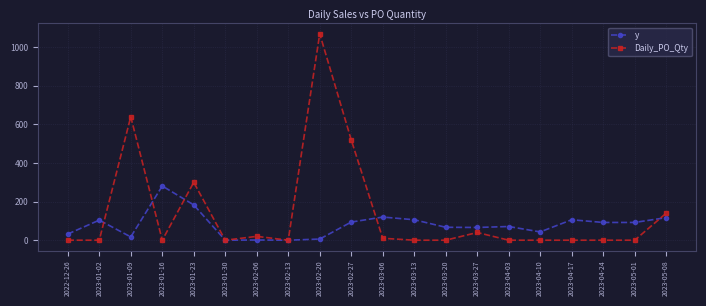

Where is the first local minimum for y?

2023-01-09